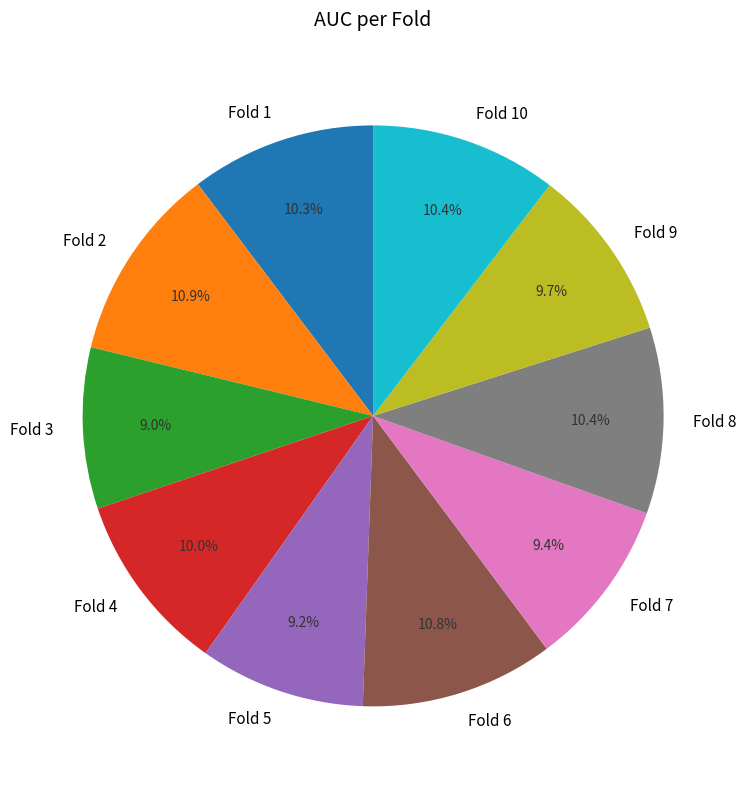

The Fold 6 slice represents 11% of the pie. True or false?

True